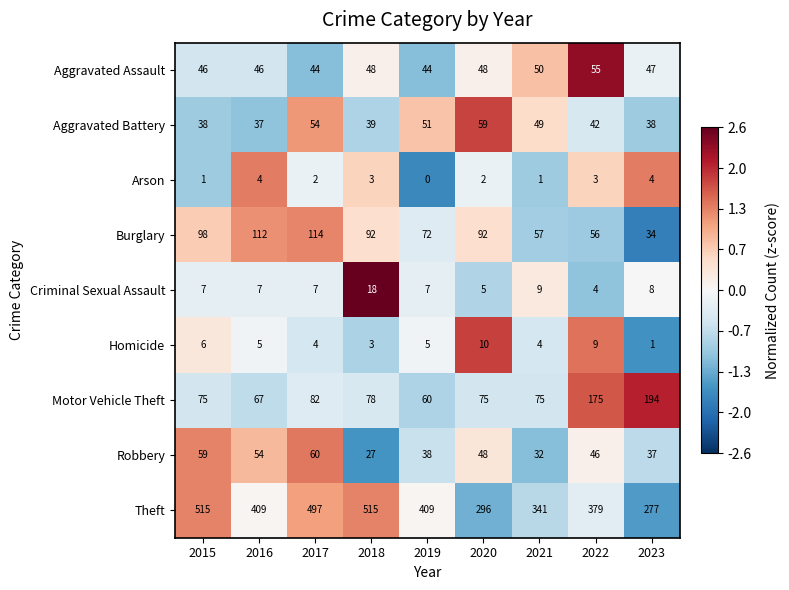

What is the average value of the Aggravated Assault series?

48